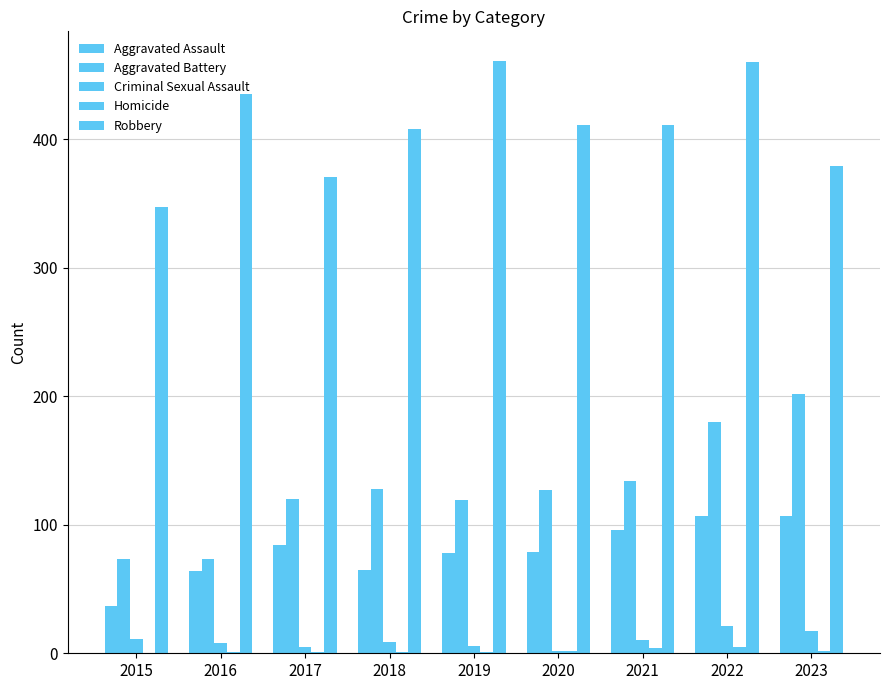

Are the bars horizontal?

No